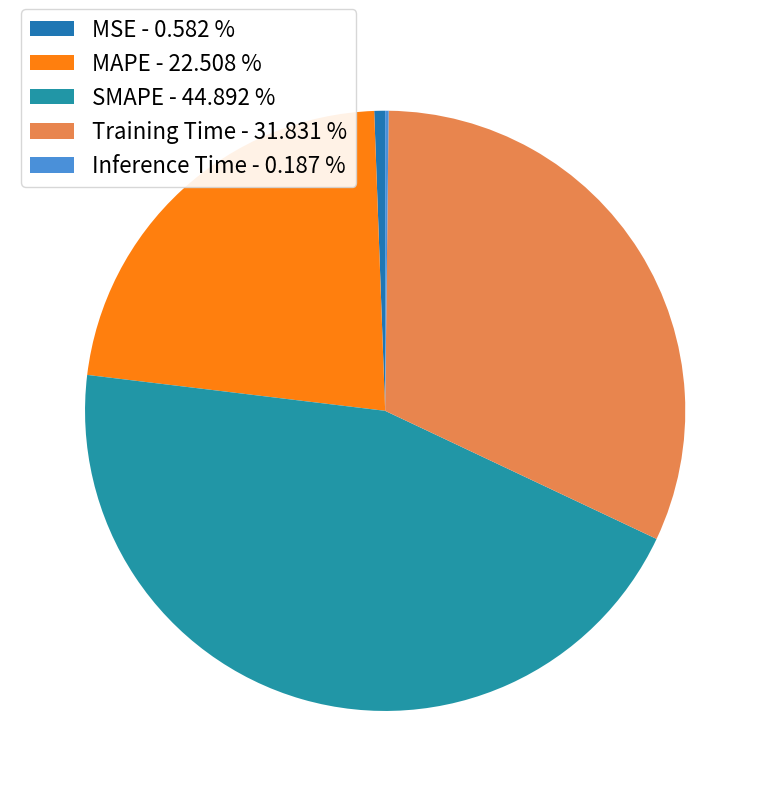

Is there a majority slice in this chart?

No